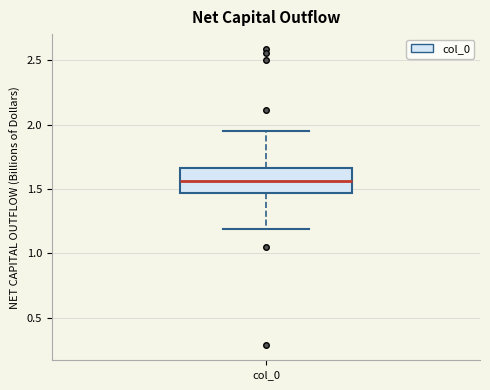

Read this box plot against the y-axis: the position of the median line, the range covered by the box, and the ends of both whiskers. The values are not printed on the chart, so give them approximately, as read against the axis.

median 1.55, box 1.45 to 1.65, whiskers 1.20 to 1.95